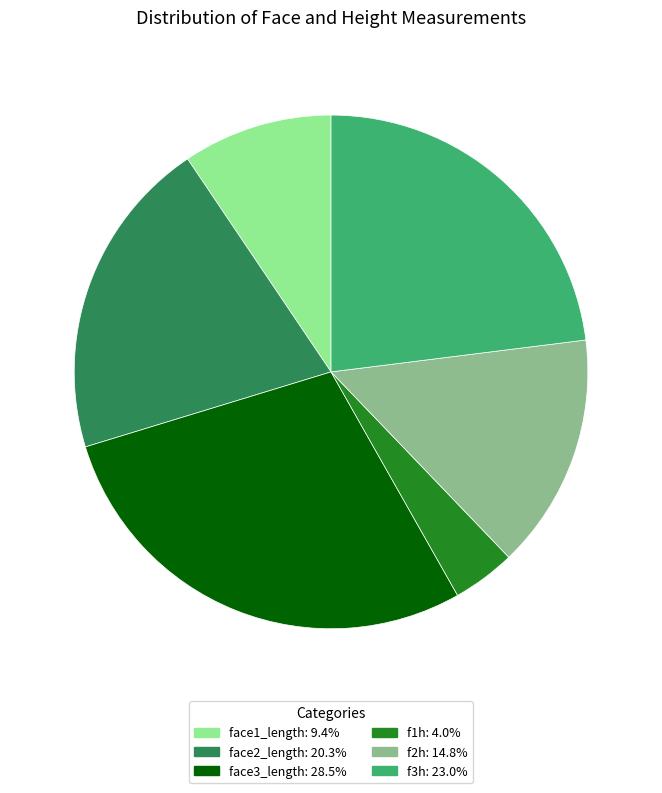

Is the sum of f2h and face1_length greater than half?

No